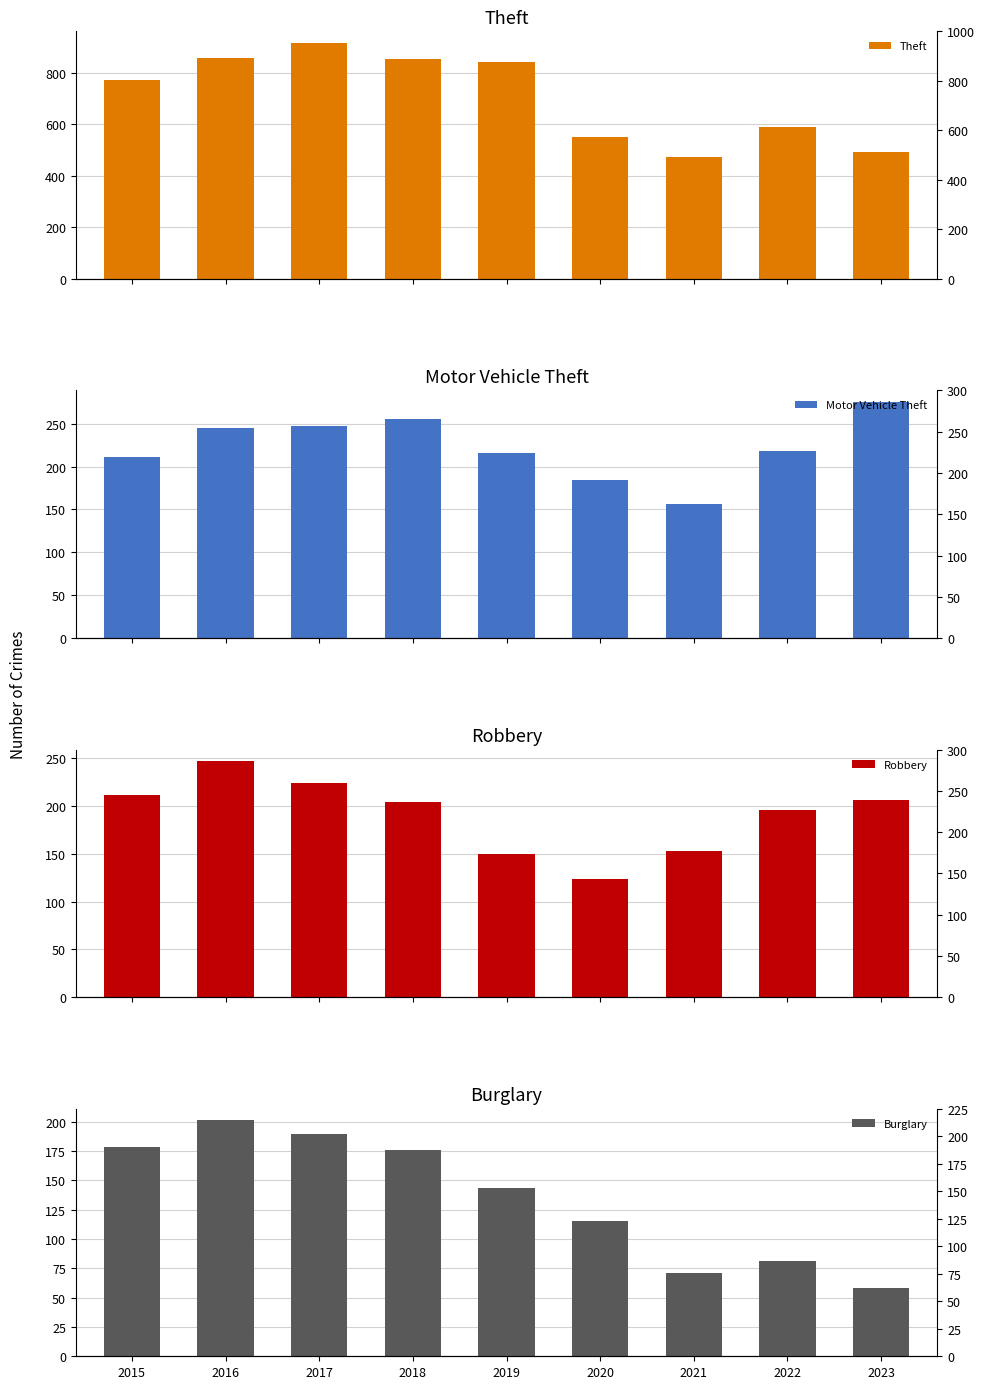

Is it true that Robbery equals 153 at 2021?

True